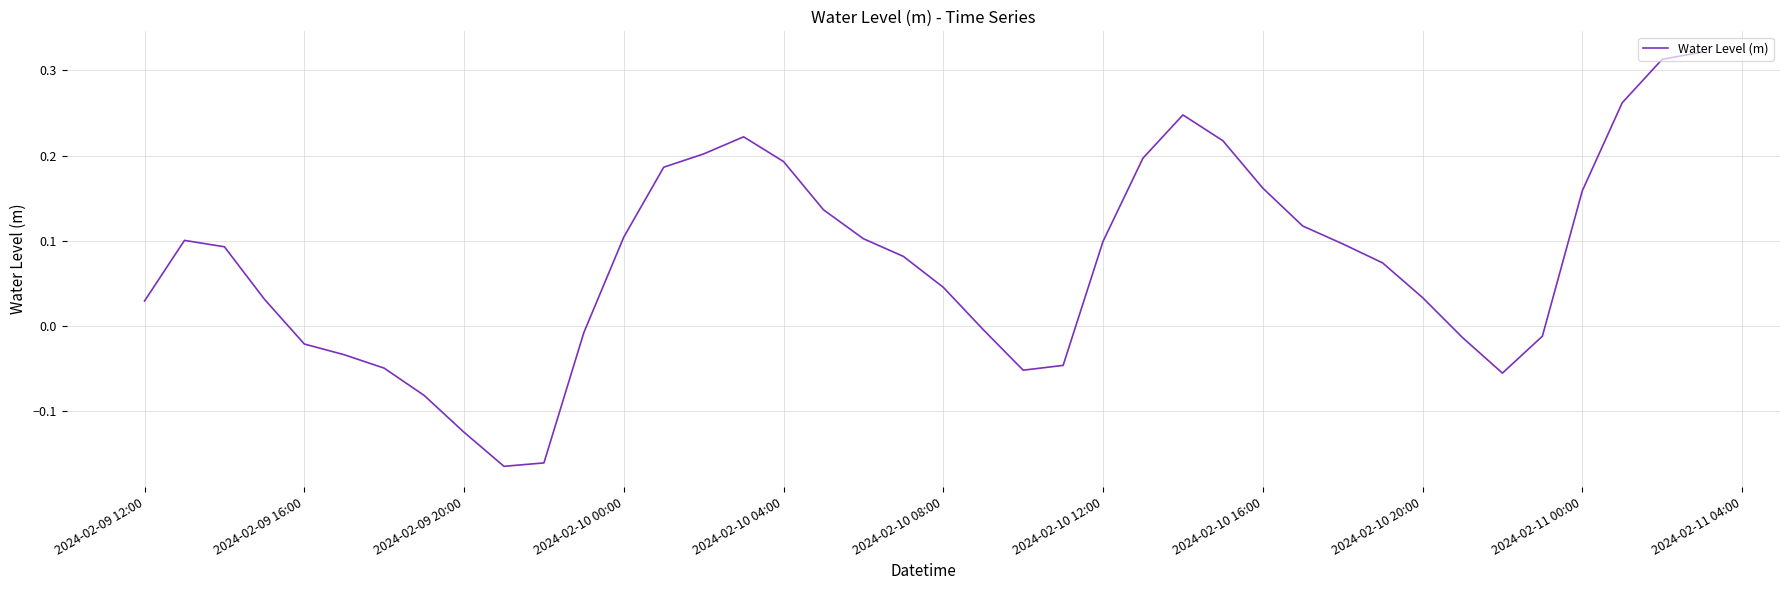

What is the difference between the maximum and minimum values?

0.5